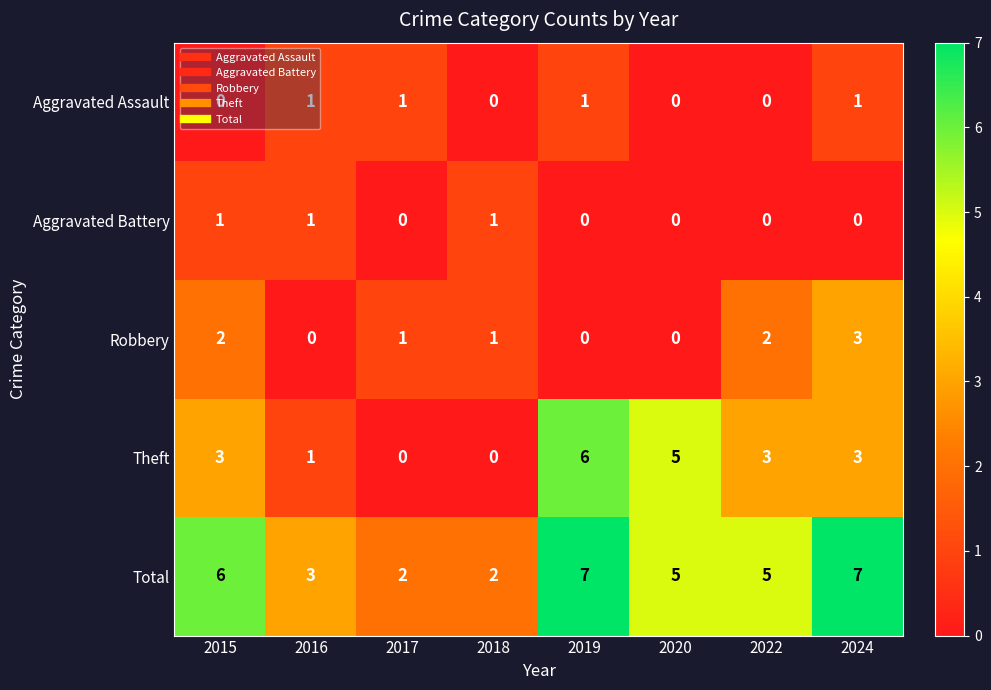

What is the sum of all Aggravated Battery values?

3